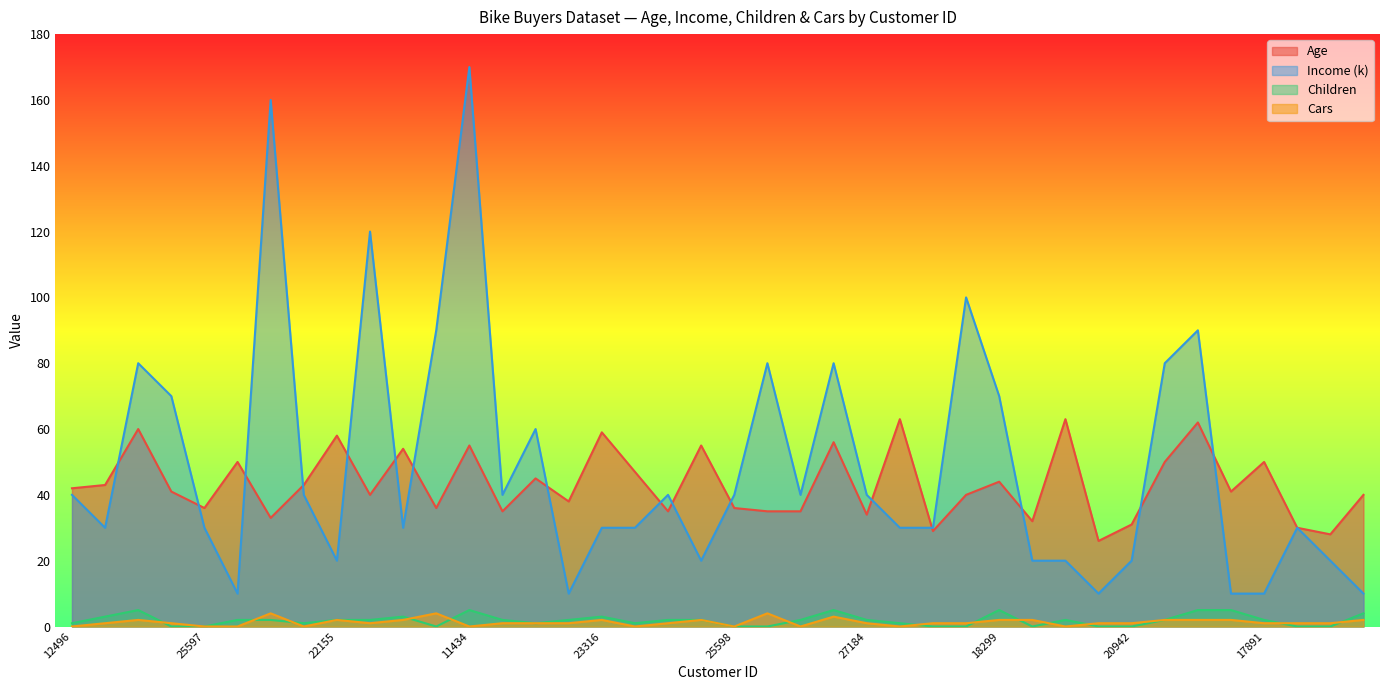

What position from the right is 25598?

20